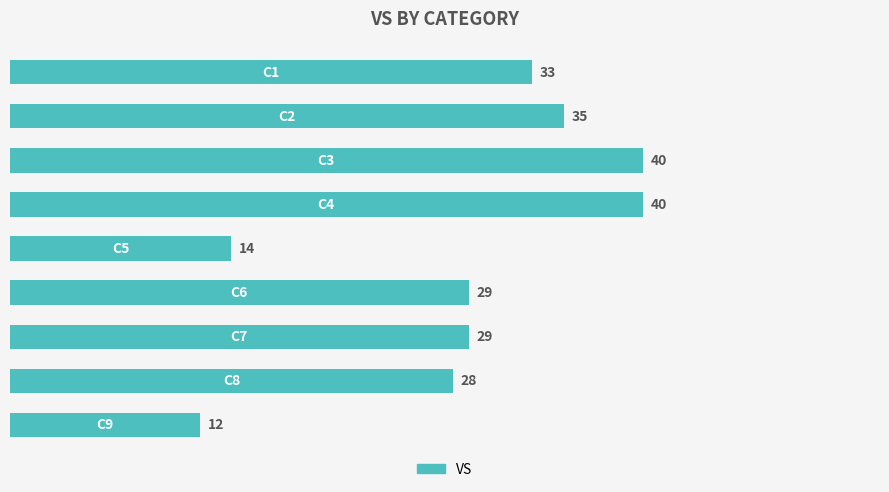

Are the bars grouped side by side (vs. stacked)?

No